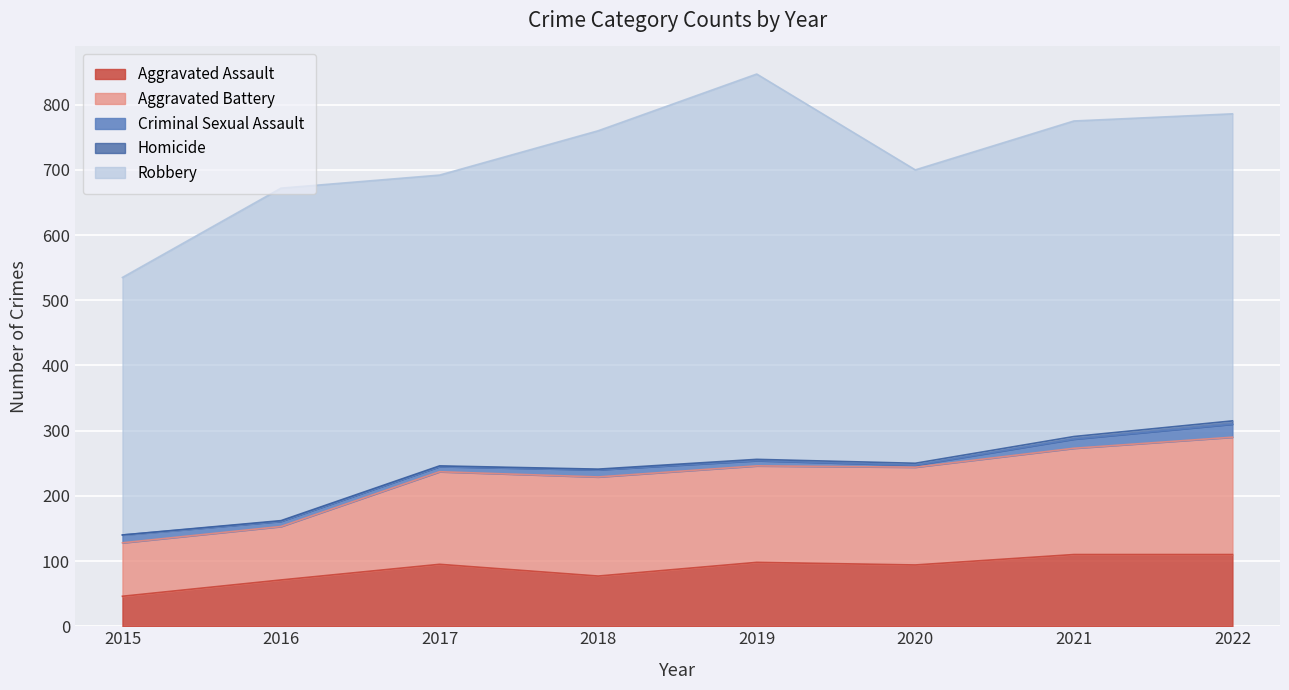

Which series changed the most between 2019 and 2020?

Robbery